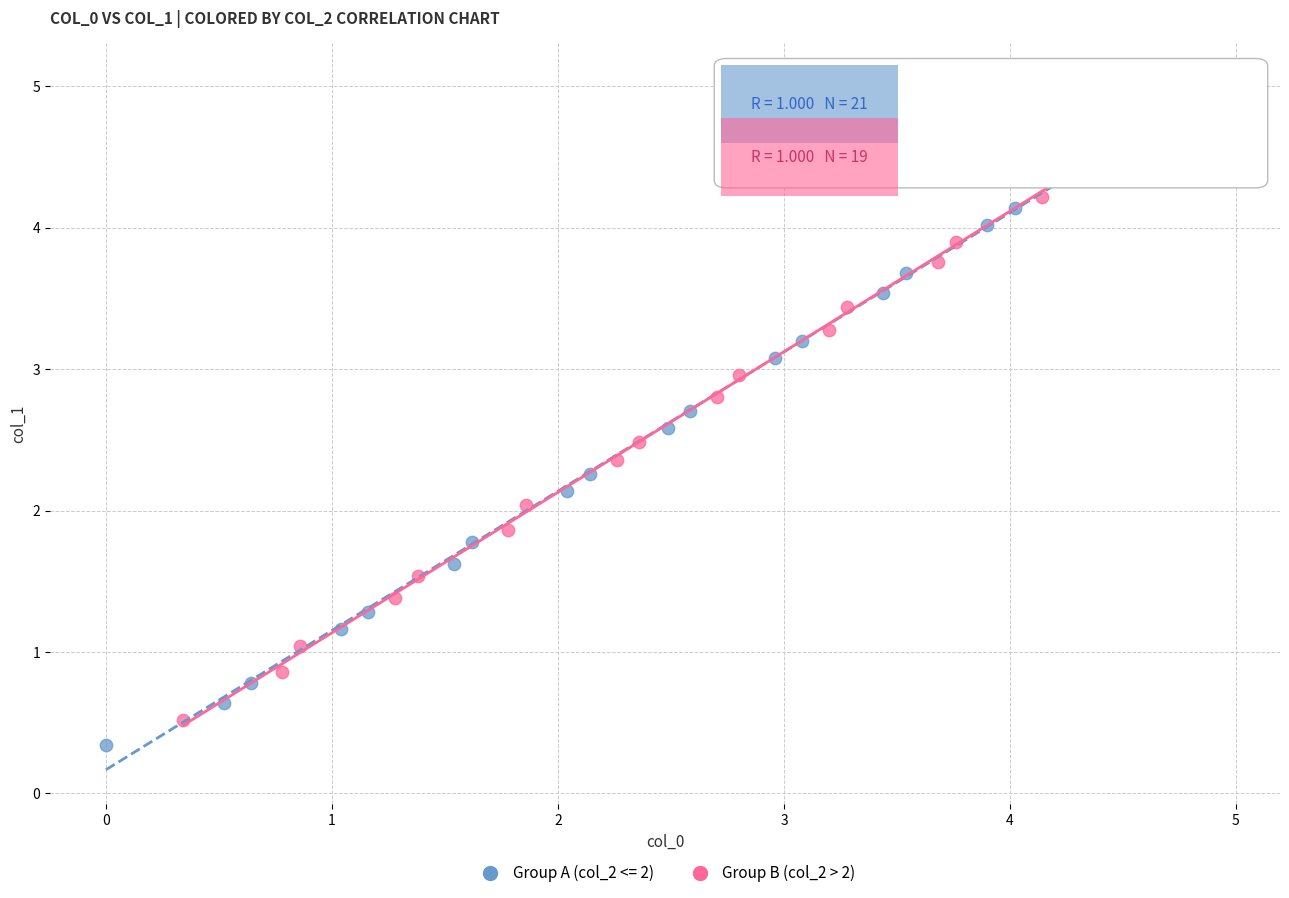

Which series has the widest spread of Y values?

Group A (col_2 <= 2)